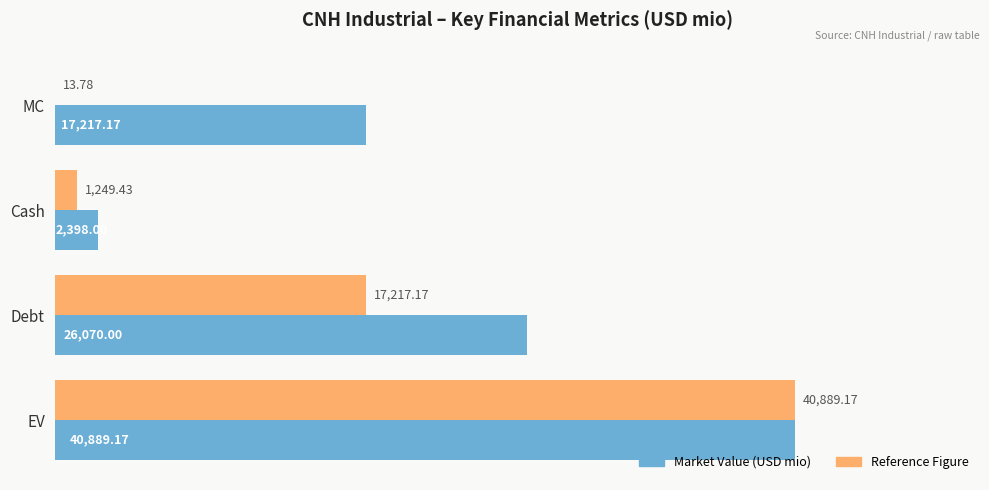

Which series has the largest total across all categories?

Market Value (USD mio)